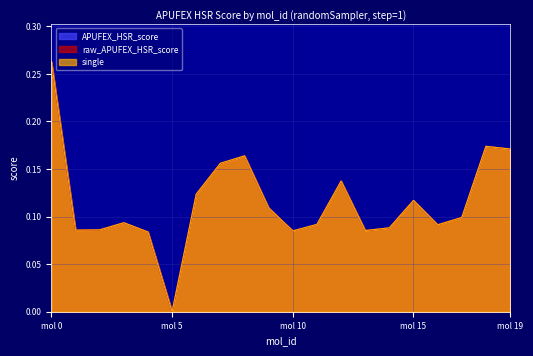

What is the approximate value of single at mol 19?

0.2